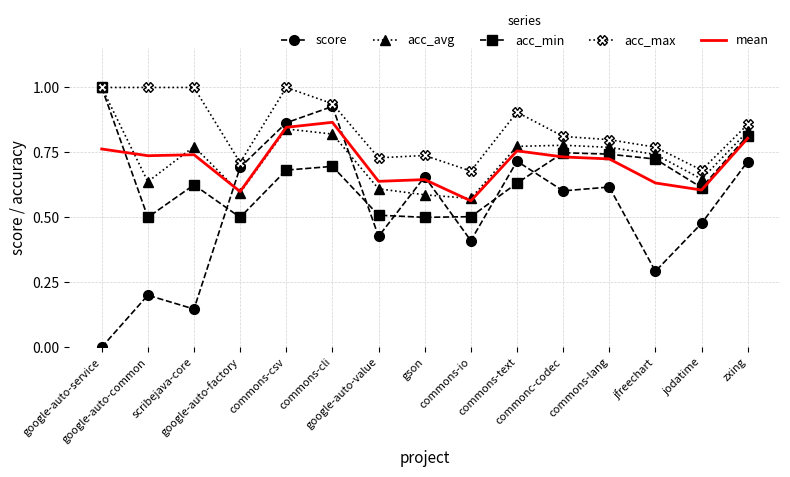

True or false: acc_min has more than 1 interior local peaks.

True